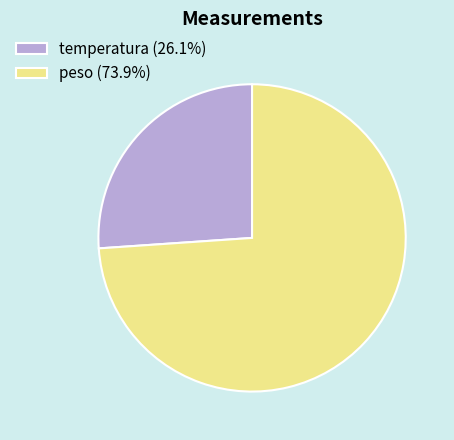

How many segments does this pie chart have?

2